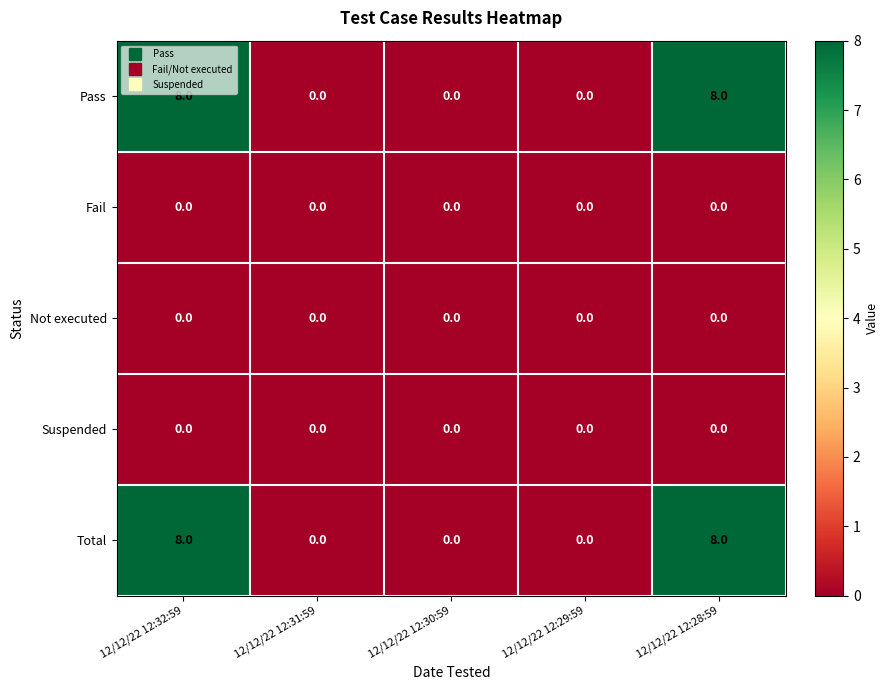

Reading left to right, extract all data points from this chart.

Pass: 12/12/22 12:32:59=8	12/12/22 12:31:59=0	12/12/22 12:30:59=0	12/12/22 12:29:59=0	12/12/22 12:28:59=8
Fail: 12/12/22 12:32:59=0	12/12/22 12:31:59=0	12/12/22 12:30:59=0	12/12/22 12:29:59=0	12/12/22 12:28:59=0
Not executed: 12/12/22 12:32:59=0	12/12/22 12:31:59=0	12/12/22 12:30:59=0	12/12/22 12:29:59=0	12/12/22 12:28:59=0
Suspended: 12/12/22 12:32:59=0	12/12/22 12:31:59=0	12/12/22 12:30:59=0	12/12/22 12:29:59=0	12/12/22 12:28:59=0
Total: 12/12/22 12:32:59=8	12/12/22 12:31:59=0	12/12/22 12:30:59=0	12/12/22 12:29:59=0	12/12/22 12:28:59=8